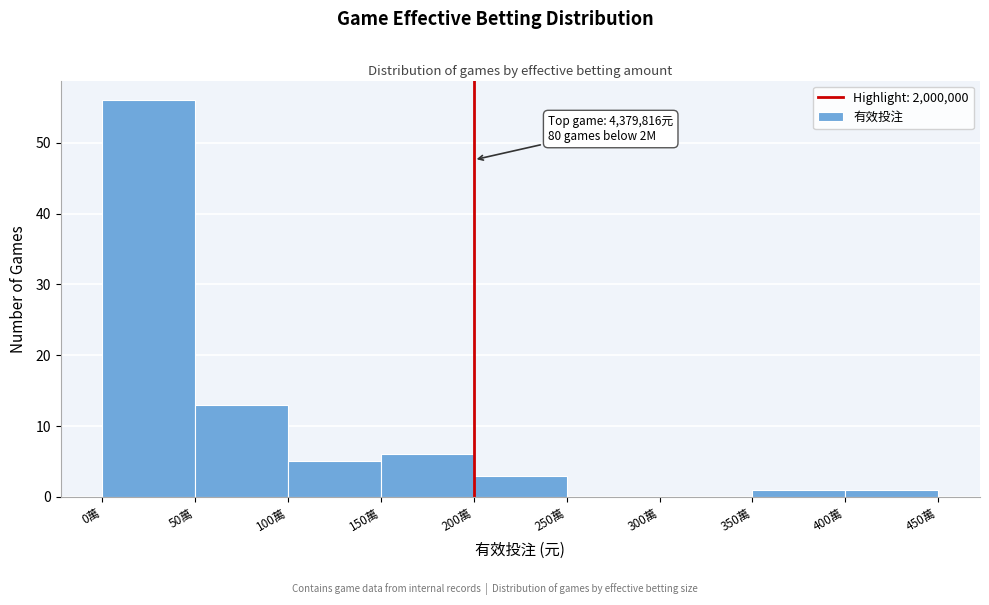

Reading right to left, list all the values displayed in this chart.

400萬=1	350萬=1	300萬=0	250萬=0	200萬=3	150萬=6	100萬=5	50萬=13	0萬=56